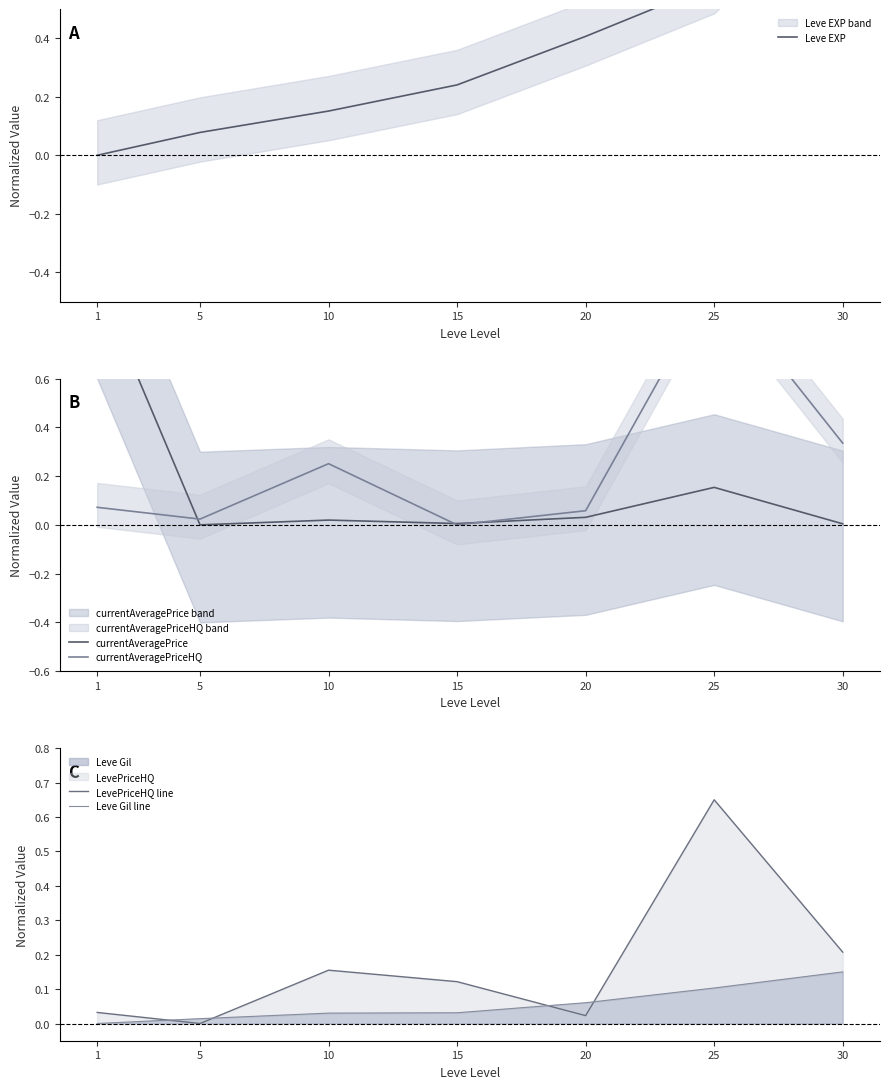

What is the approximate value of LevePriceHQ line at 25?

0.7